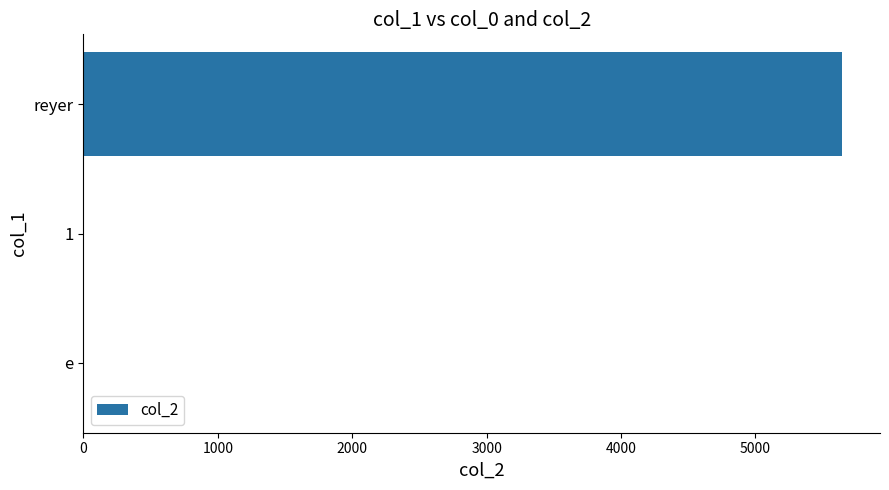

Are the bars horizontal?

Yes